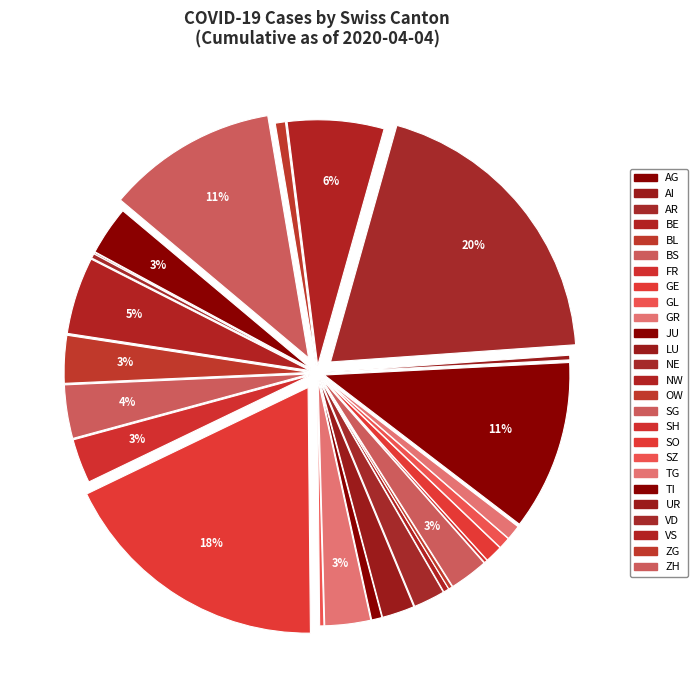

To the nearest percent, what is the difference between the AG and FR slice percentages?

0%